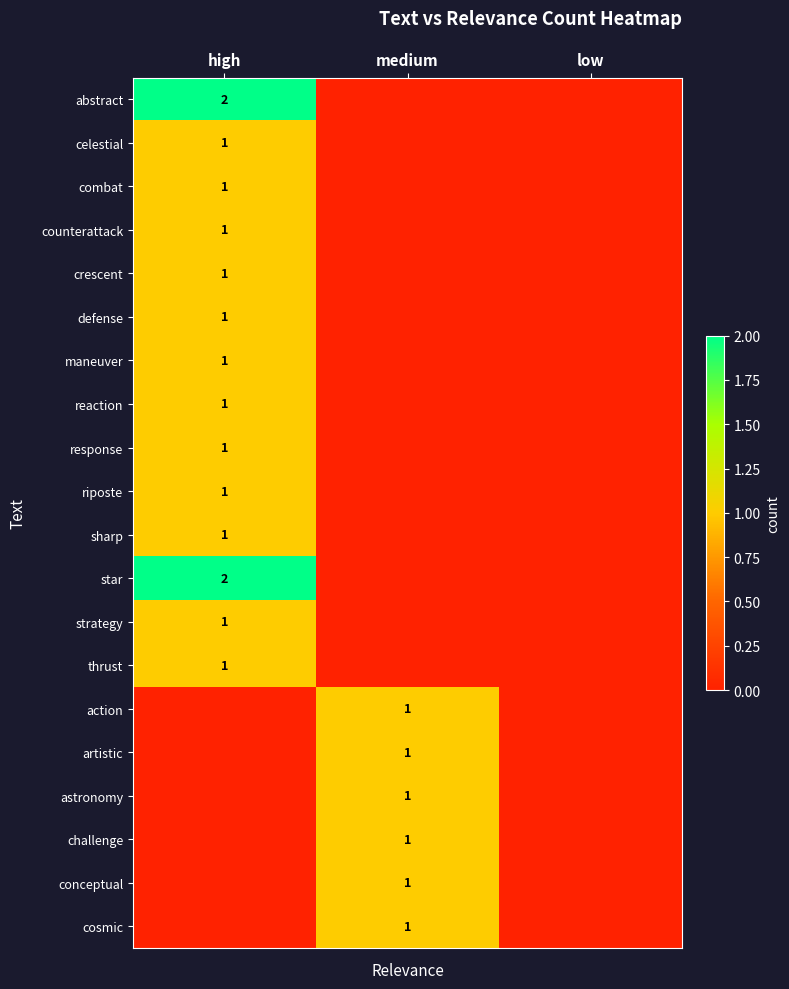

The counterattack series shows 0 at high. True or false?

False